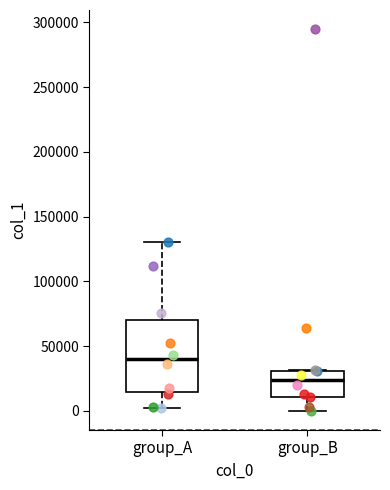

Reading left to right, transcribe this box plot: for each box, give where its median line is, the range the box spans, and where its two whiskers end, as read against the y-axis. The values are not printed on the chart, so give them approximately, as read against the axis.

group_A: median 40000, box 15000 to 70000, whiskers 0 to 130000
group_B: median 25000, box 10000 to 30000, whiskers 0 to 30000